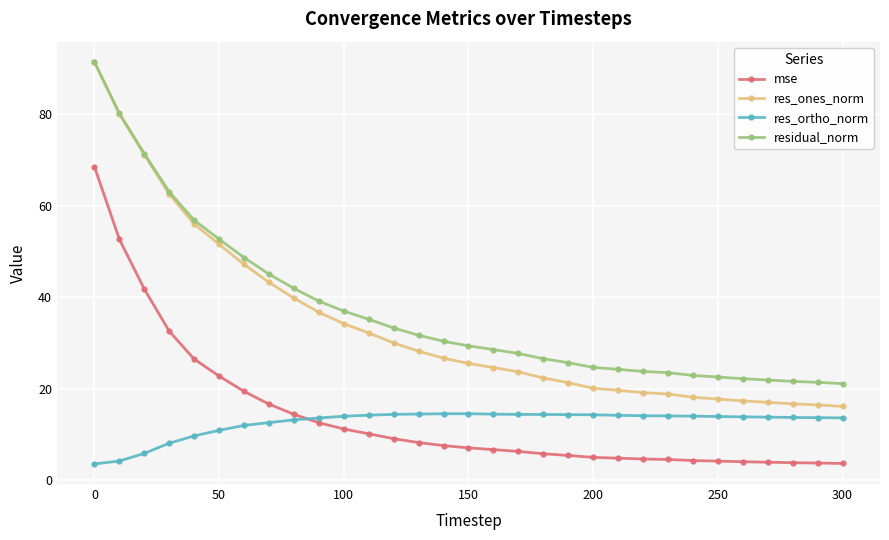

What is the highest value of the residual_norm series?

91.4